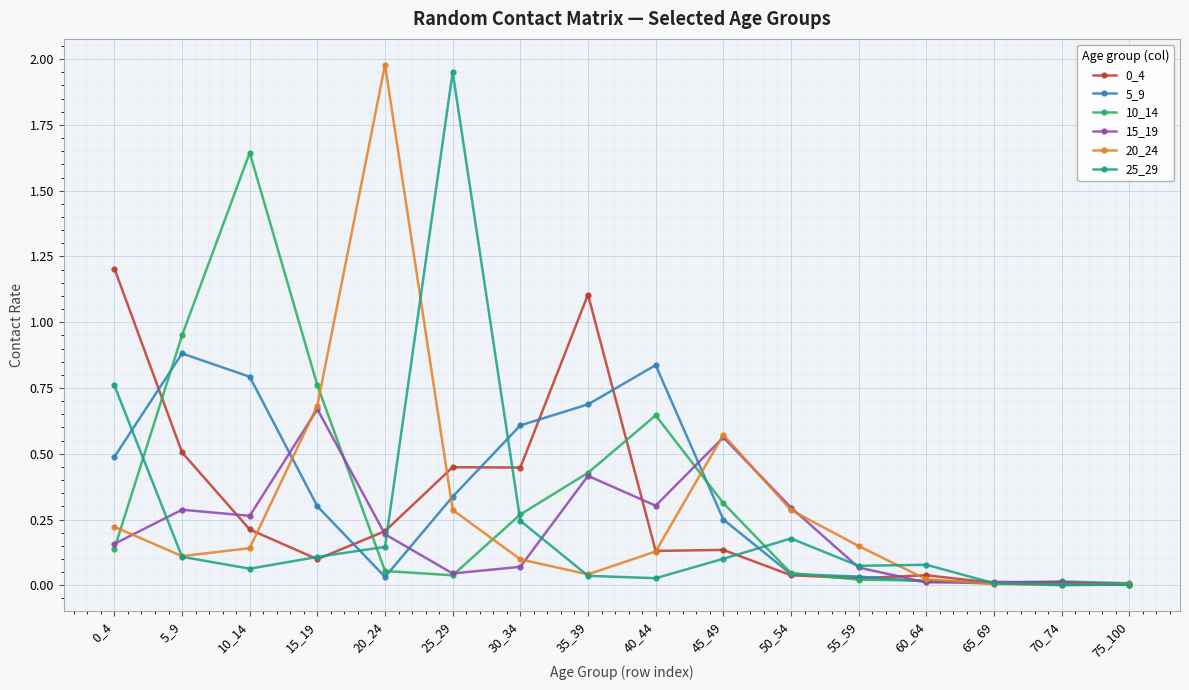

True or false: 10_14 has a value of 0.0 at 0_4.

False